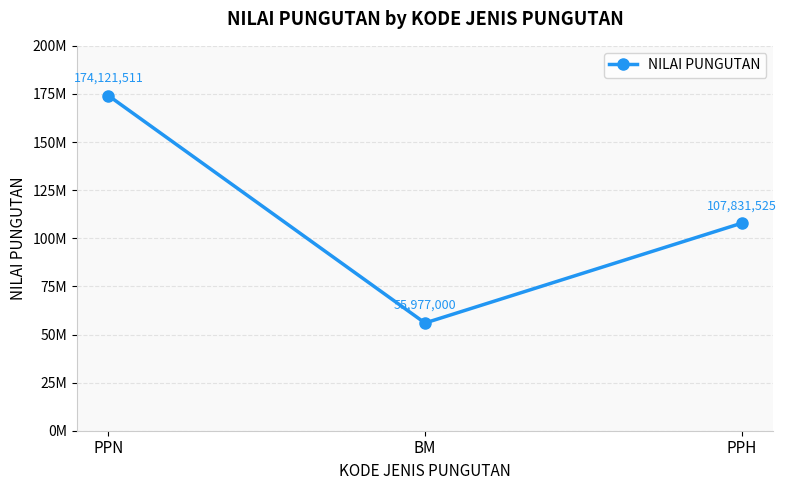

List the labels in order of value, smallest first.

BM, PPH, PPN